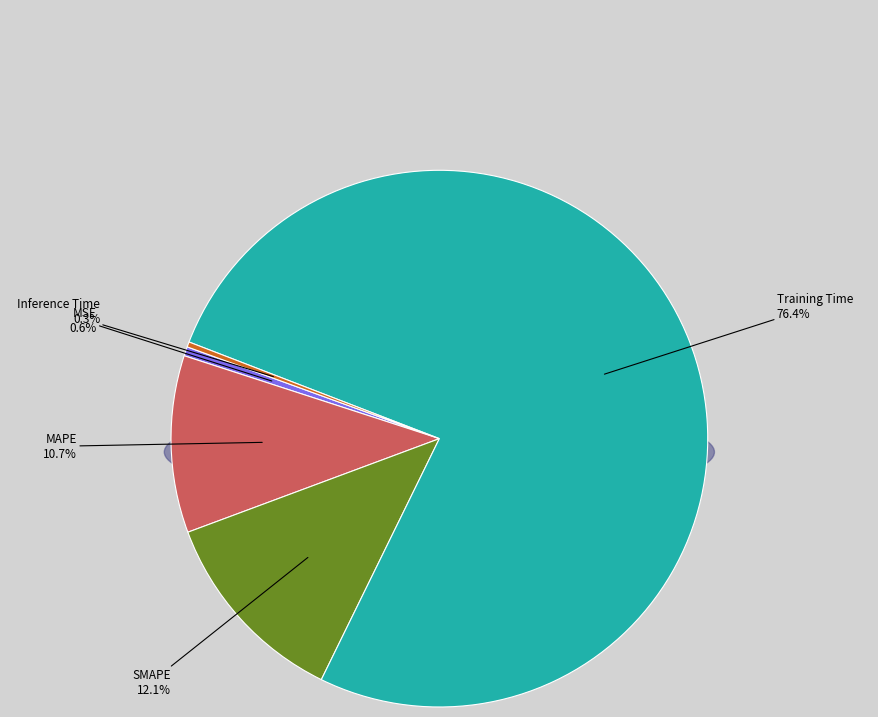

Which category accounts for the majority?

Training Time